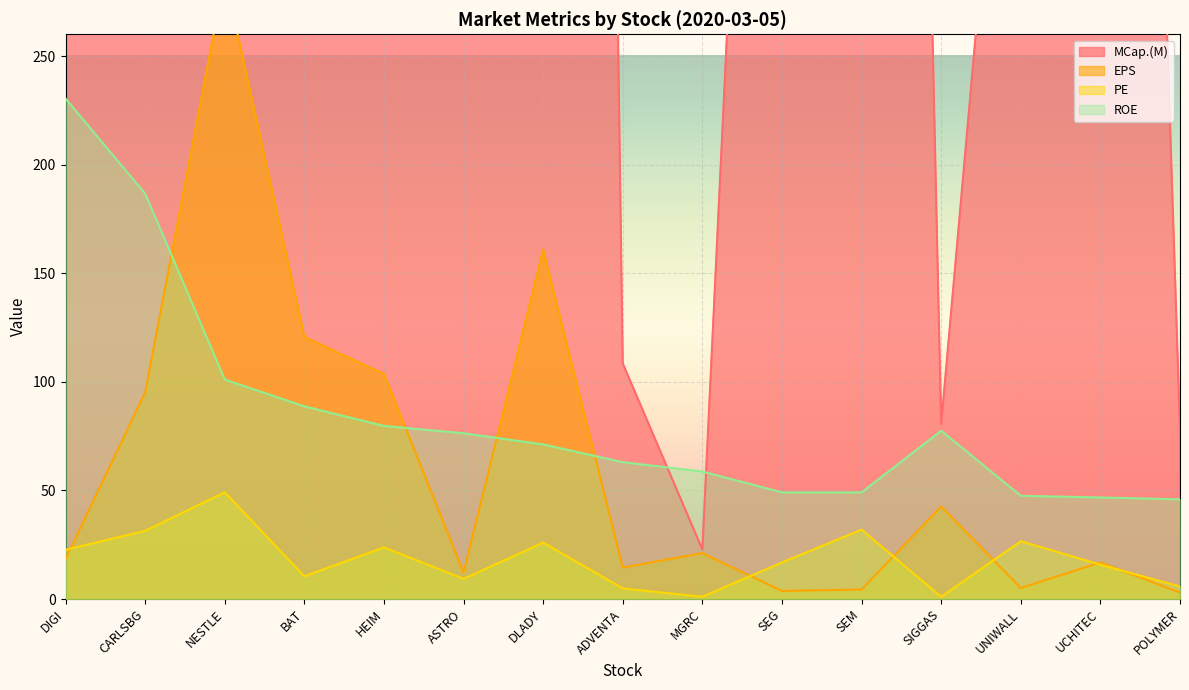

Which has a higher value, ADVENTA or DLADY?

DLADY